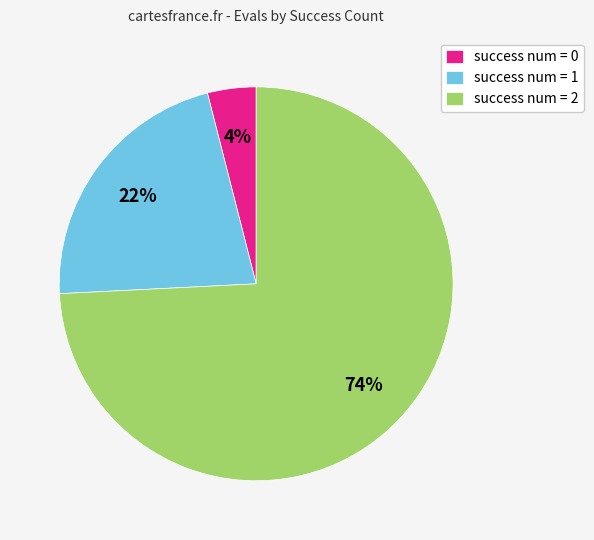

How many segments does this pie chart have?

3